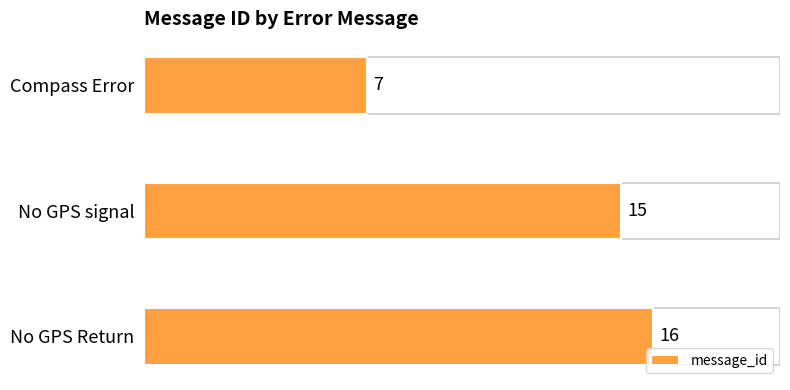

Which category has the highest value across all series?

No GPS Return